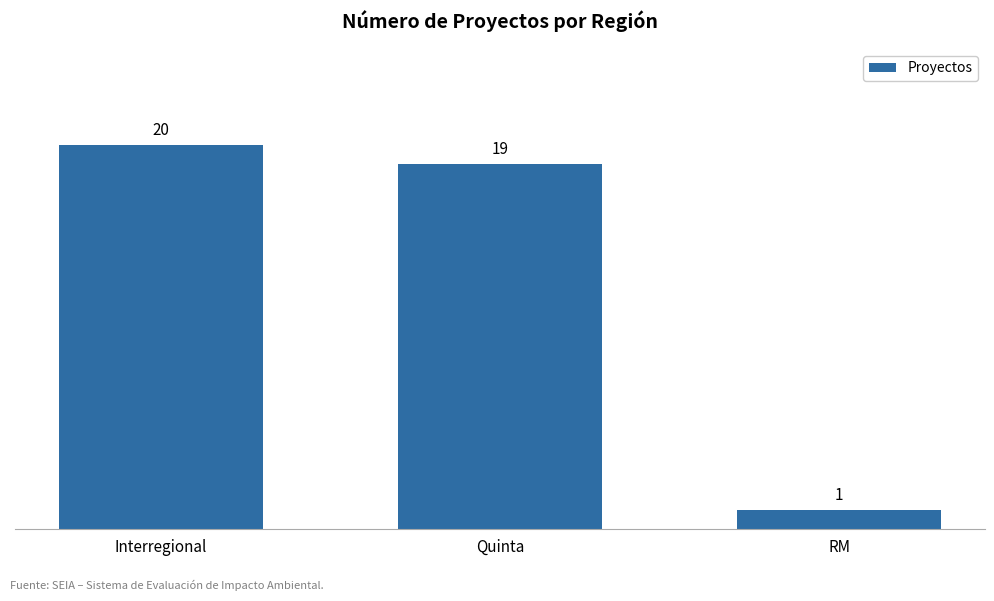

Where does the data first go above 19?

Interregional